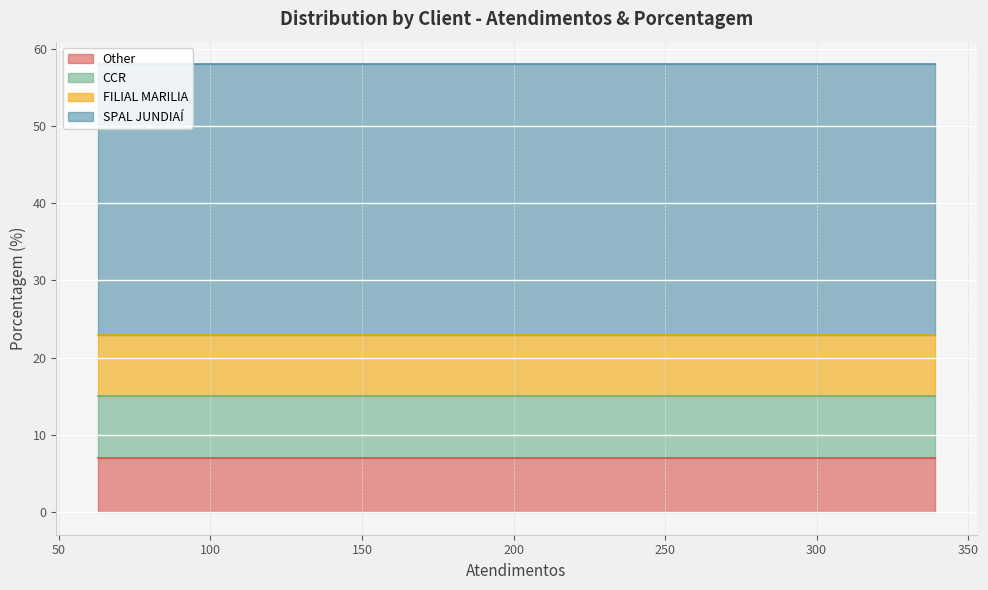

Reading left to right, list all the values displayed in this chart.

SPAL JUNDIAÍ=35	FILIAL MARILIA=8	CCR=8	Other=7